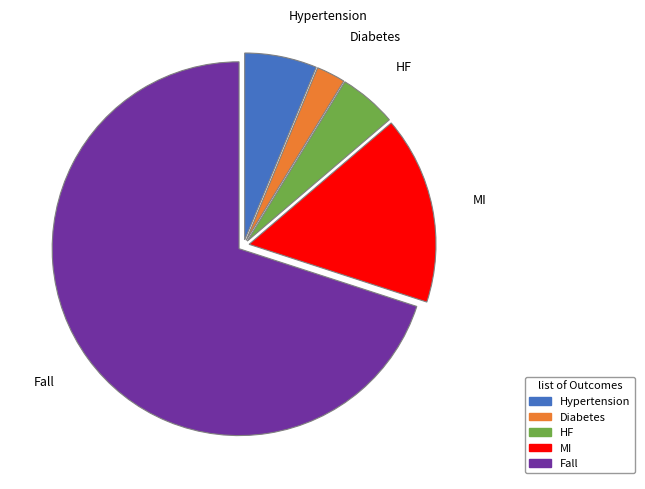

The Fall slice represents 70% of the pie. True or false?

True